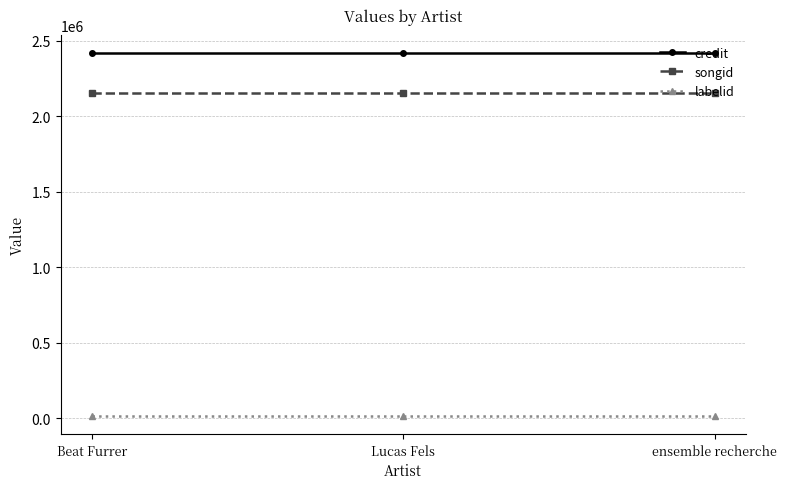

Is it true that credit equals 980147 at Lucas Fels?

False